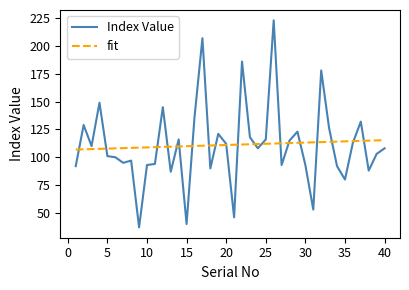

List the series in order of their peak value, lowest first.

fit, Index Value